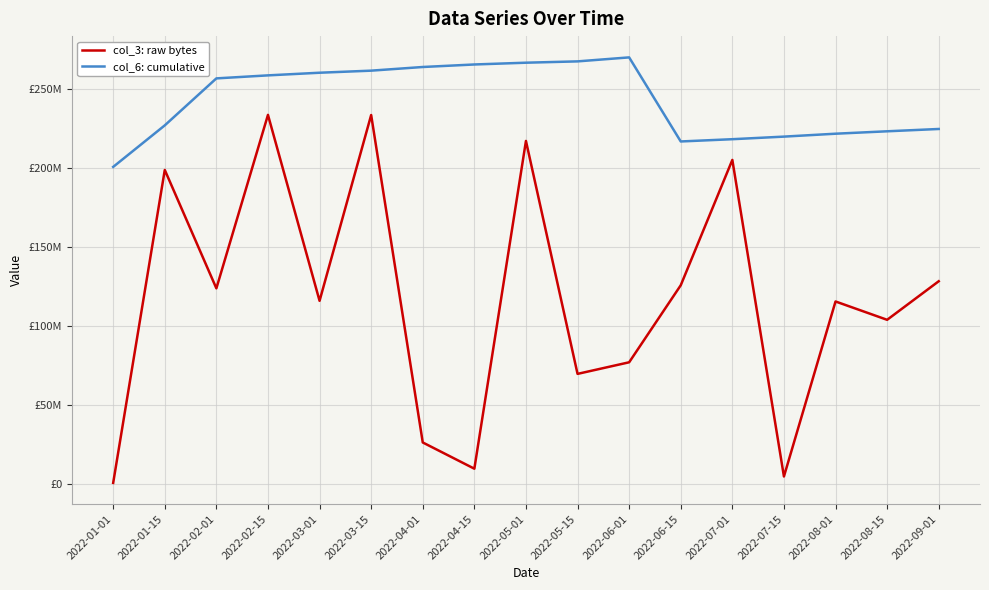

Is this an area chart (filled region under the line)?

No